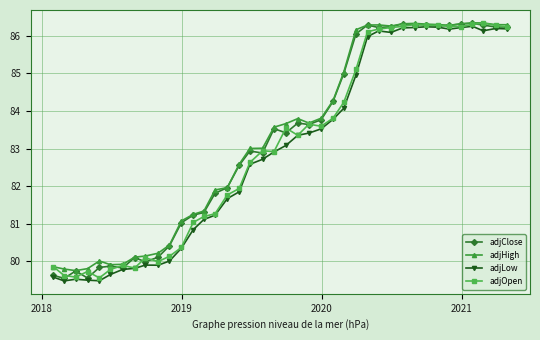

True or false: adjHigh has more than 1 points higher than both neighbors.

True